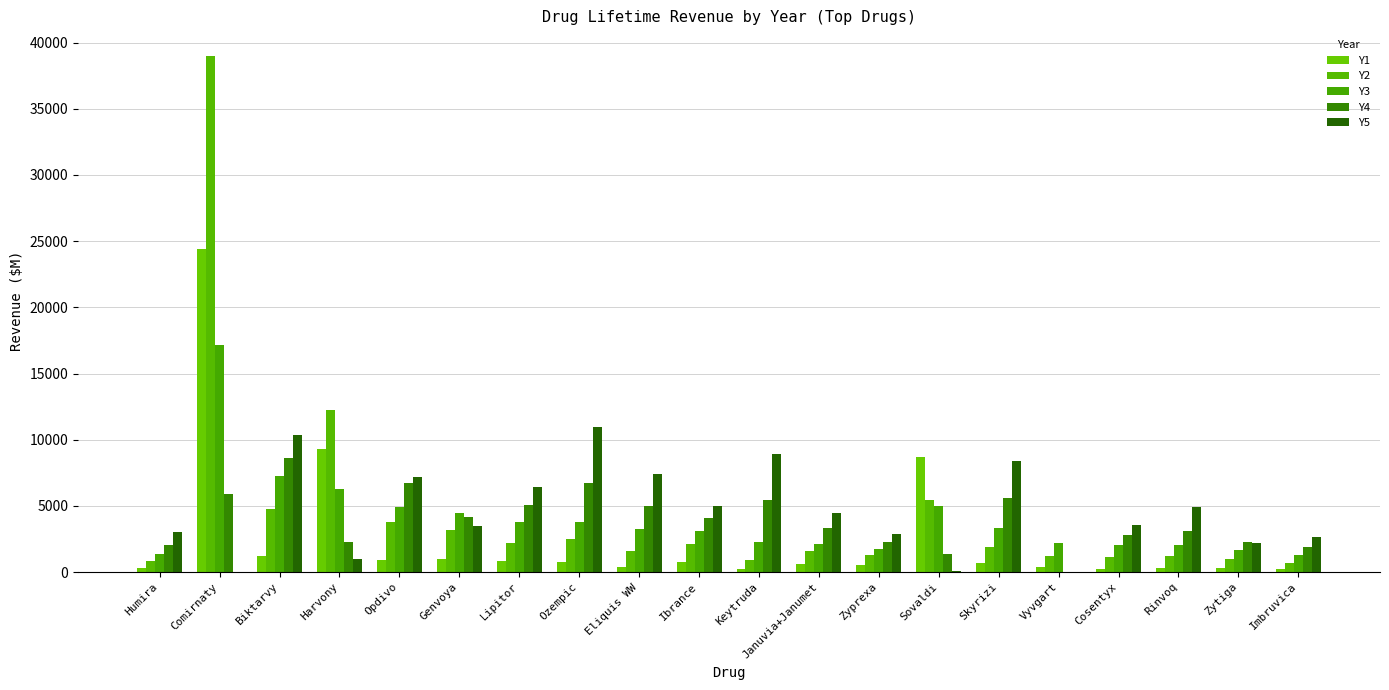

What is the value of the Y4 bar at the 19th from the left?

2237.0